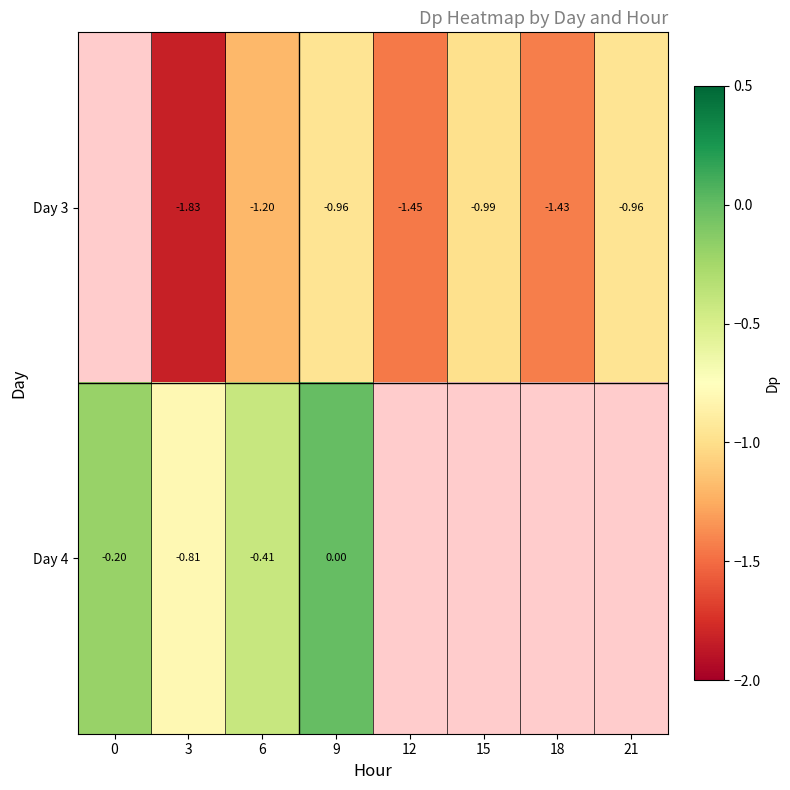

Which has a higher value, 0 or 18?

18